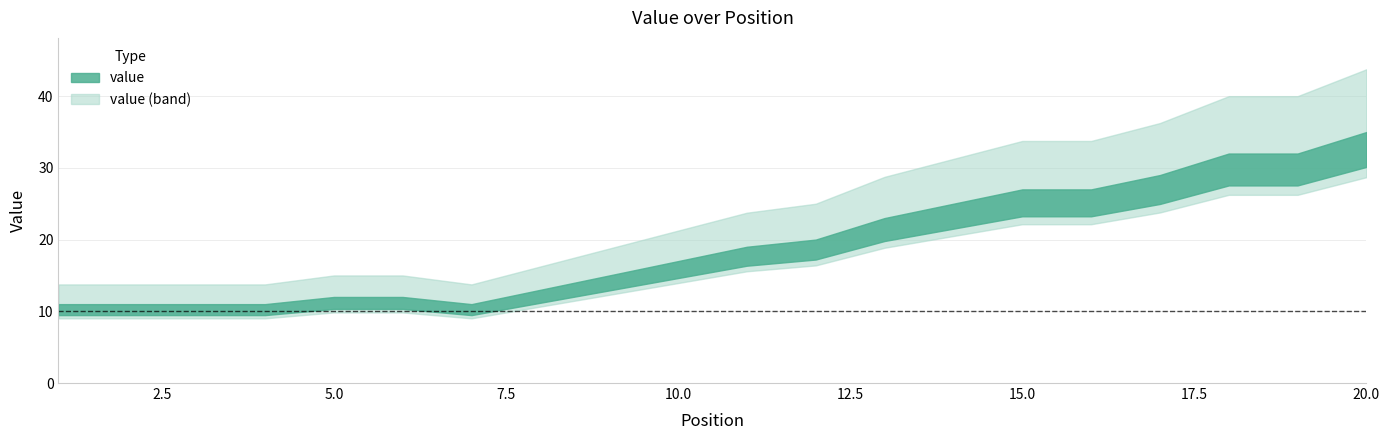

What is the value of the 11th point from the left?

19